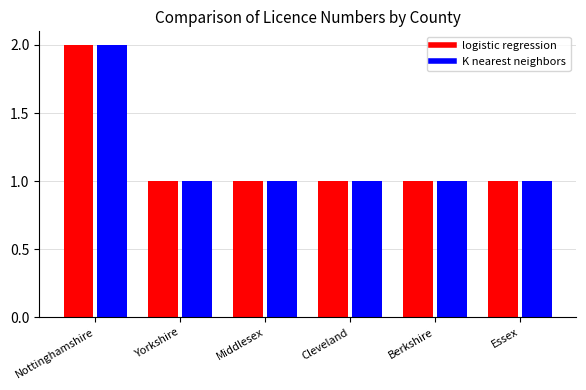

What is the total value across all series at Nottinghamshire?

4